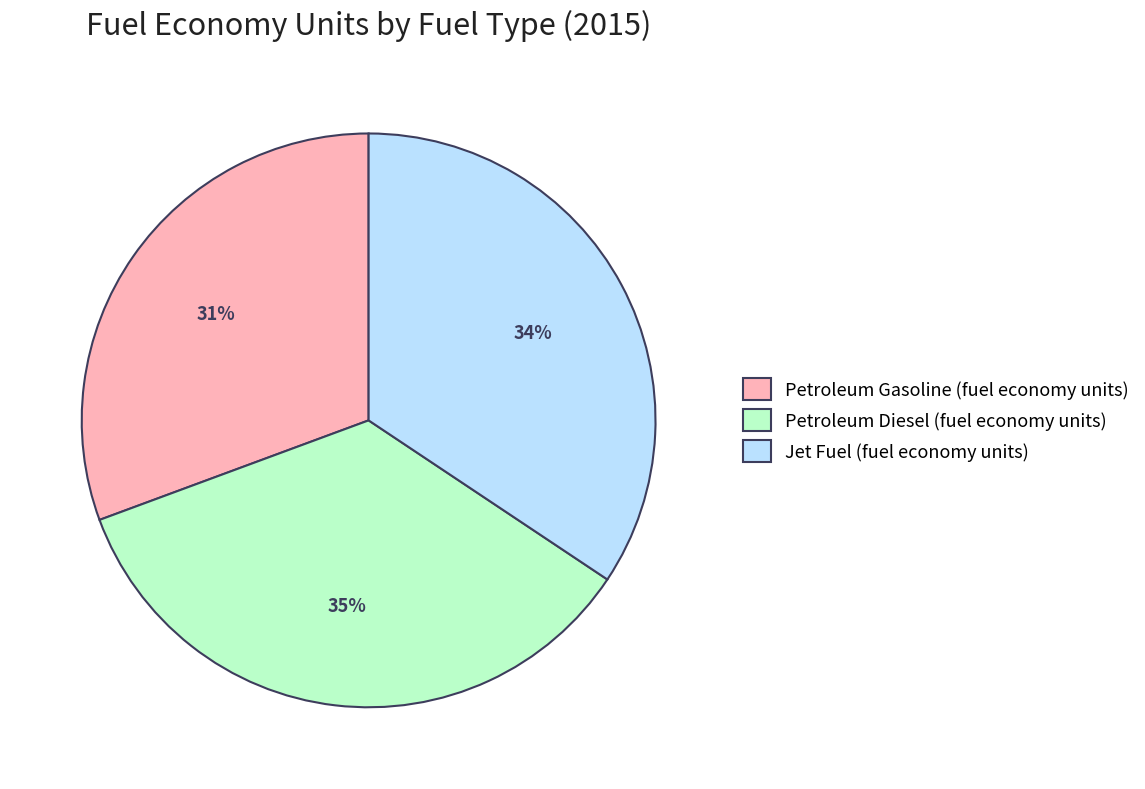

The Petroleum Diesel (fuel economy units) slice represents 48% of the pie. True or false?

False